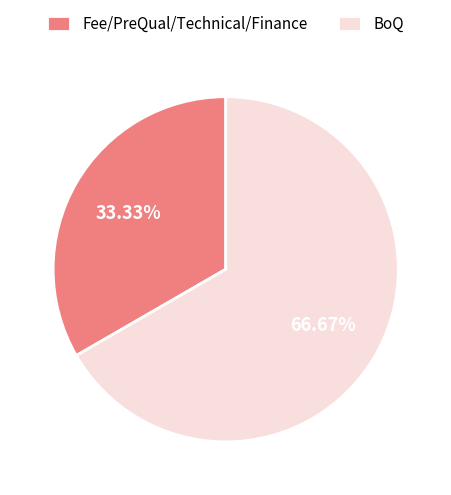

To the nearest percent, what is the combined percentage of Fee/PreQual/Technical/Finance and BoQ?

100%